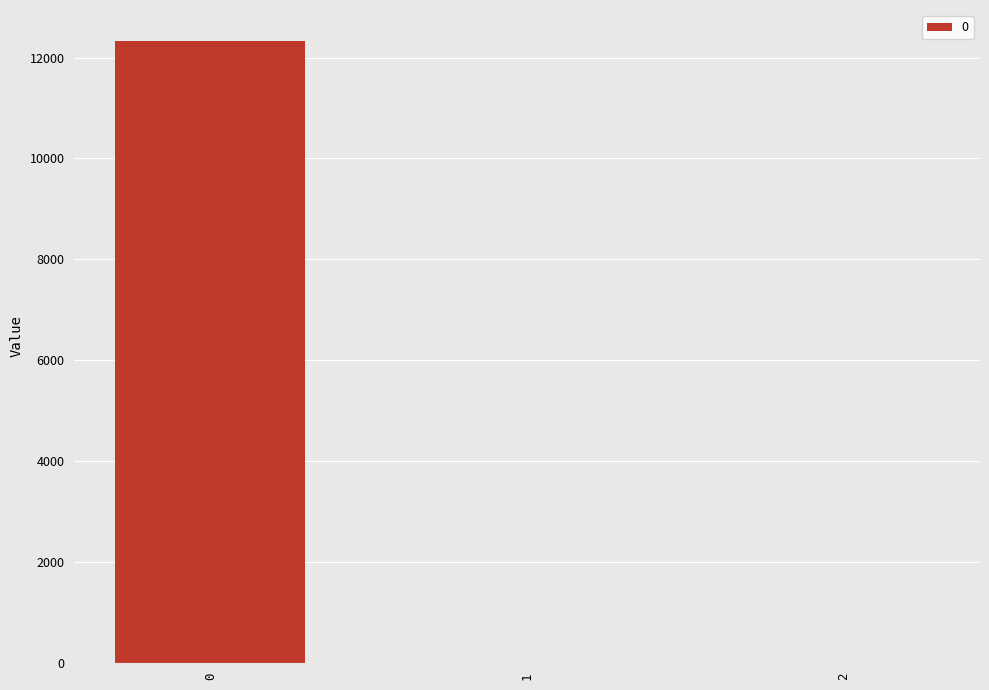

What is the greatest value displayed?

12326.2